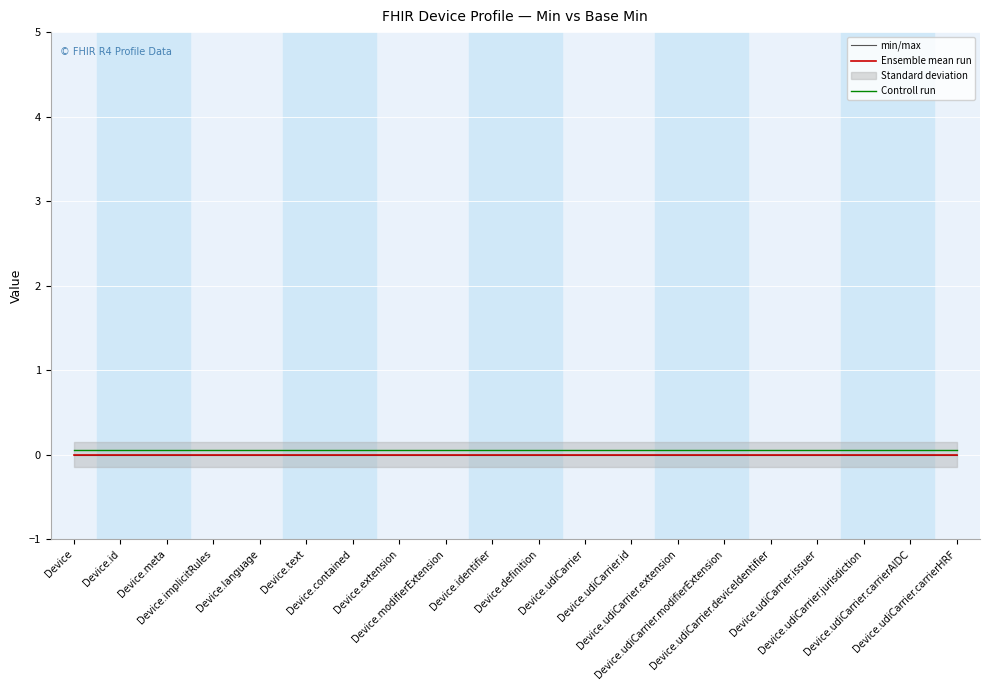

Rank the series by their maximum value, from lowest to highest.

min/max, Ensemble mean run, Controll run